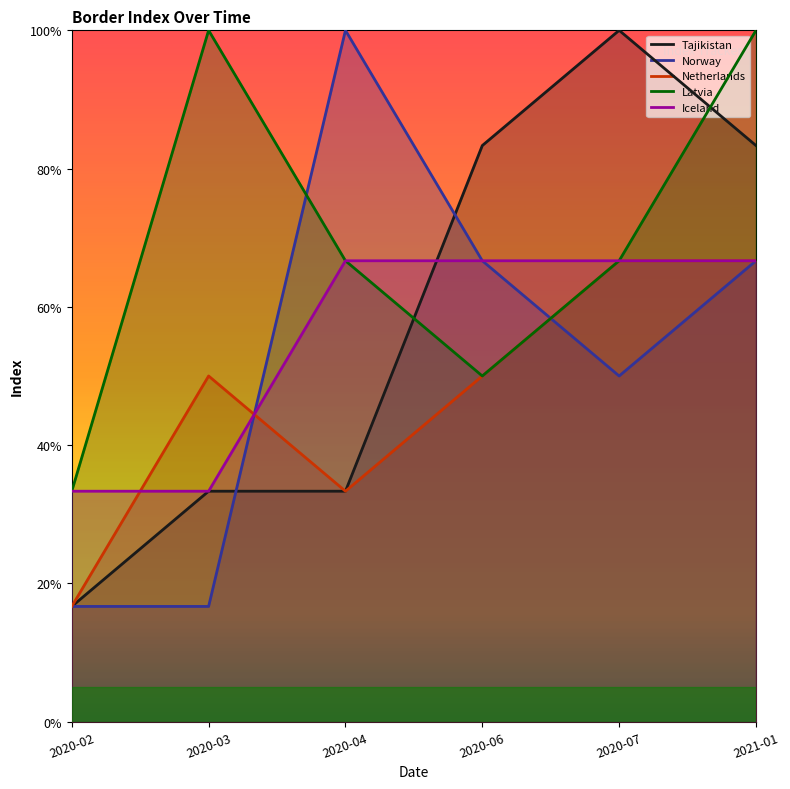

What is the lowest value of the Latvia series?

33.3